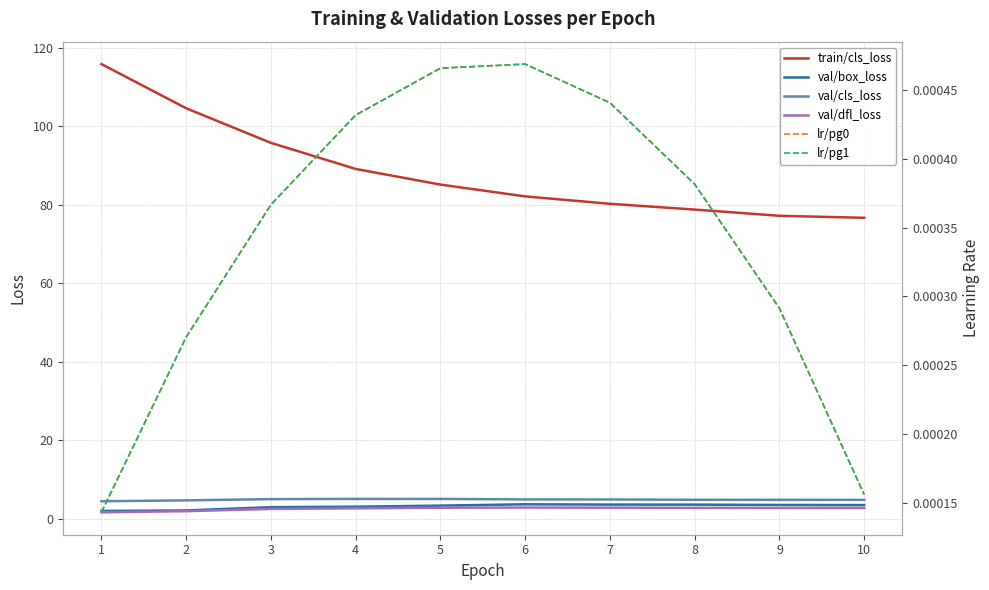

At which category does the chart reach its peak across all series?

1